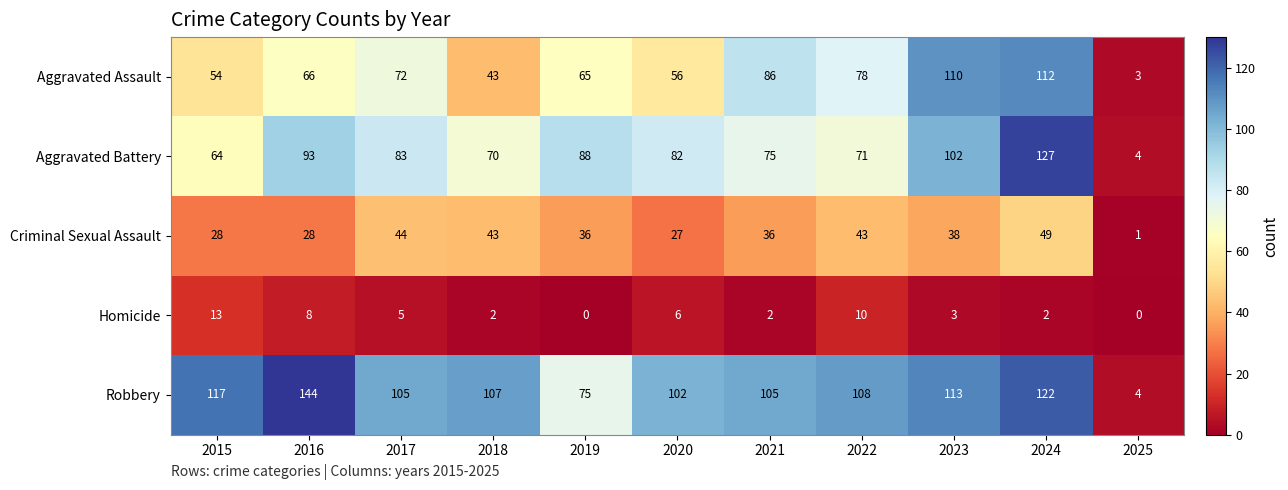

At which category does the chart reach its peak across all series?

2016